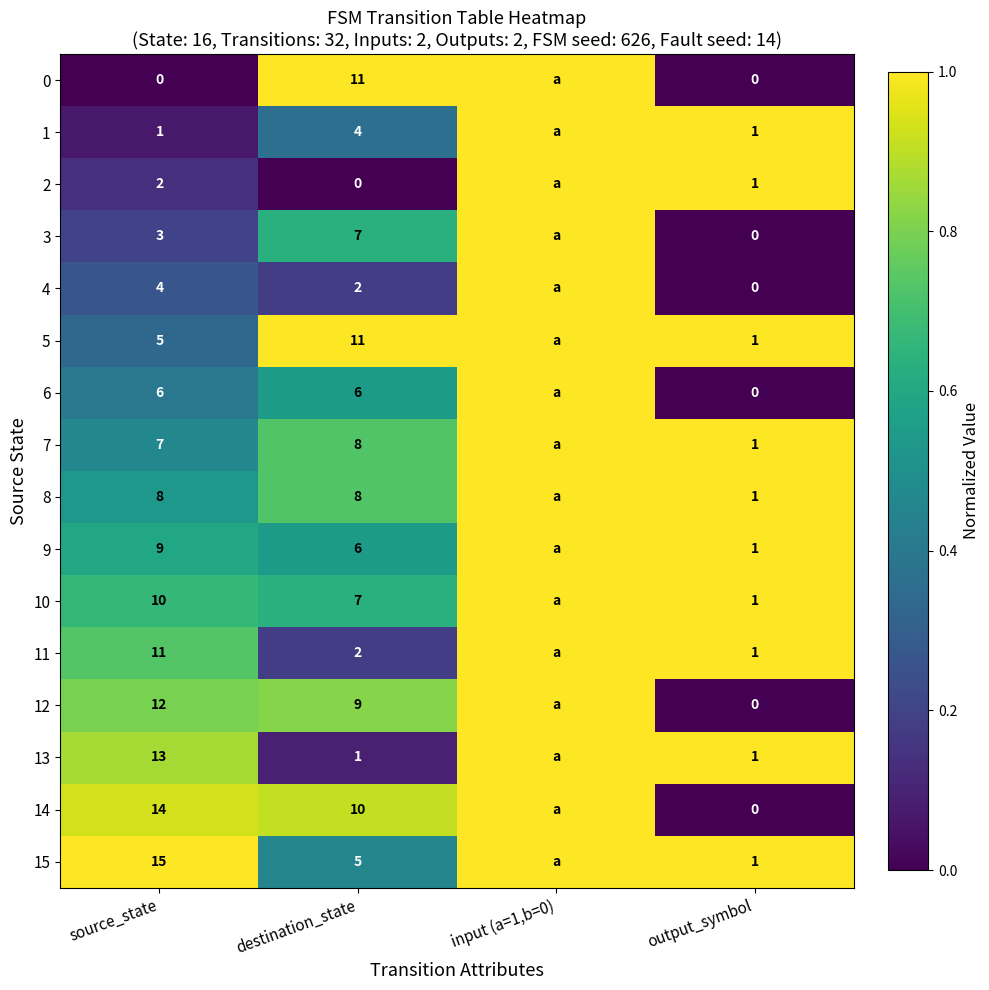

True or false: 9 has a value of 0.3 at source_state.

False